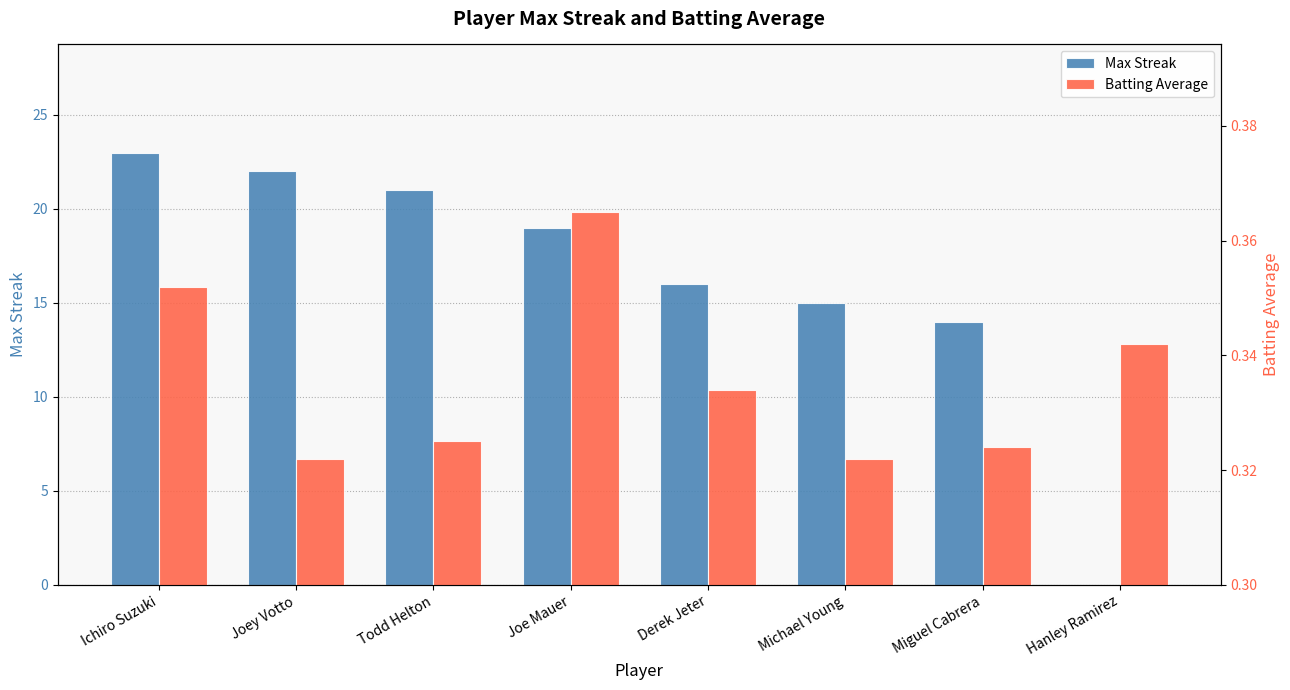

Reading left to right, transcribe all the data shown in this chart.

Max Streak: Ichiro Suzuki=23.0	Joey Votto=22.0	Todd Helton=21.0	Joe Mauer=19.0	Derek Jeter=16.0	Michael Young=15.0	Miguel Cabrera=14.0	Hanley Ramirez=0.0
Batting Average: Ichiro Suzuki=0.4	Joey Votto=0.3	Todd Helton=0.3	Joe Mauer=0.4	Derek Jeter=0.3	Michael Young=0.3	Miguel Cabrera=0.3	Hanley Ramirez=0.3